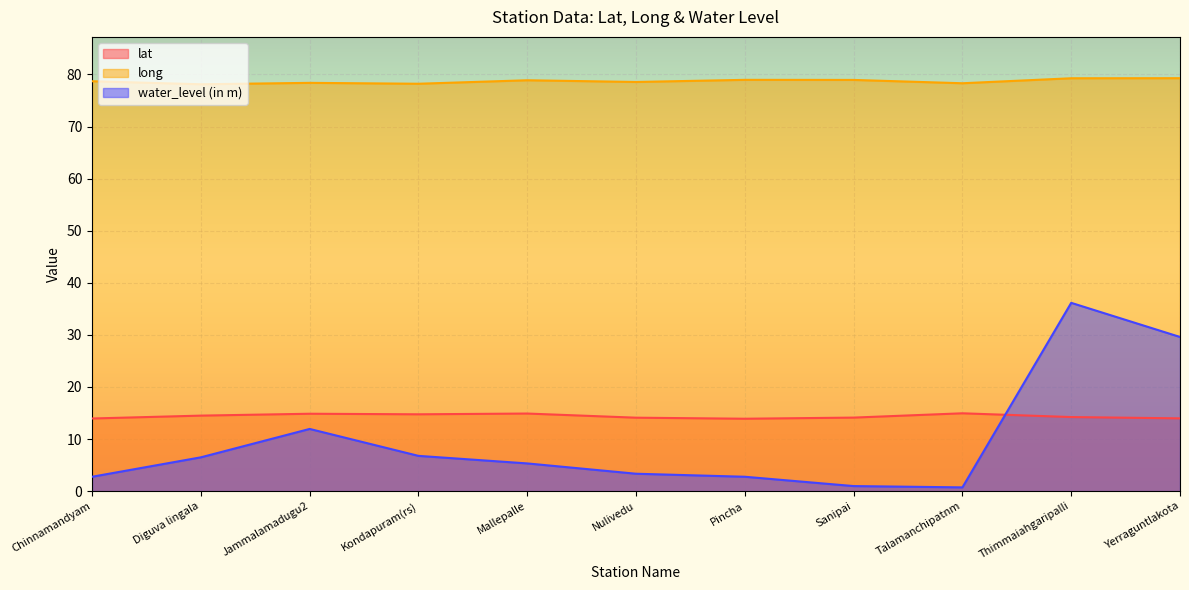

True or false: water_level (in m) and long intersect in this chart.

False